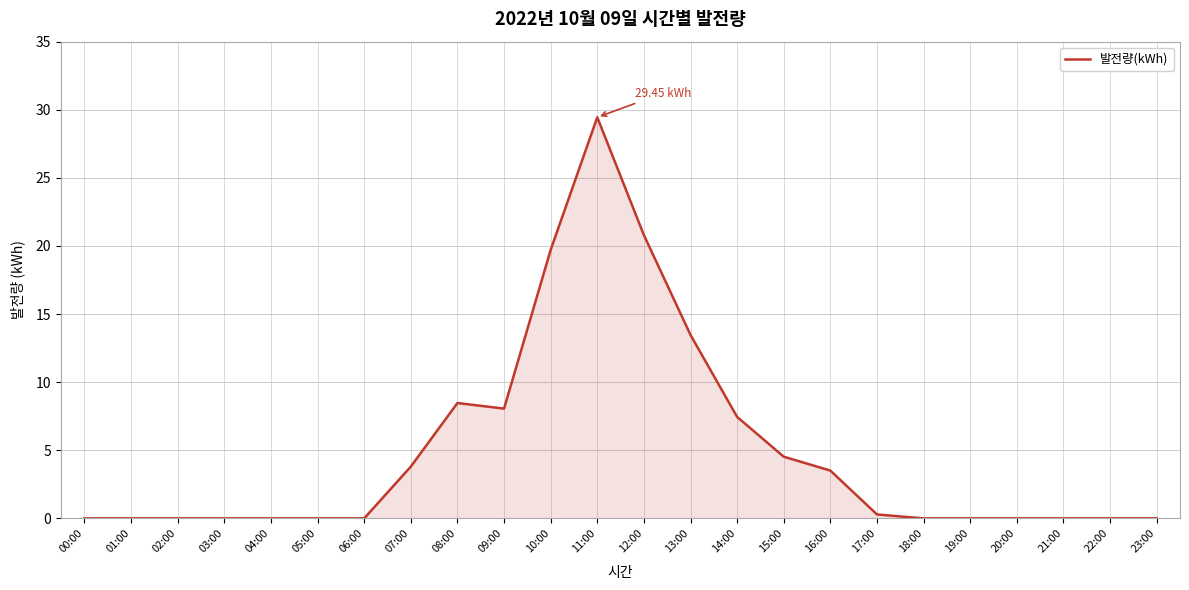

What is the change in value from 03:00 to 07:00?

+3.8